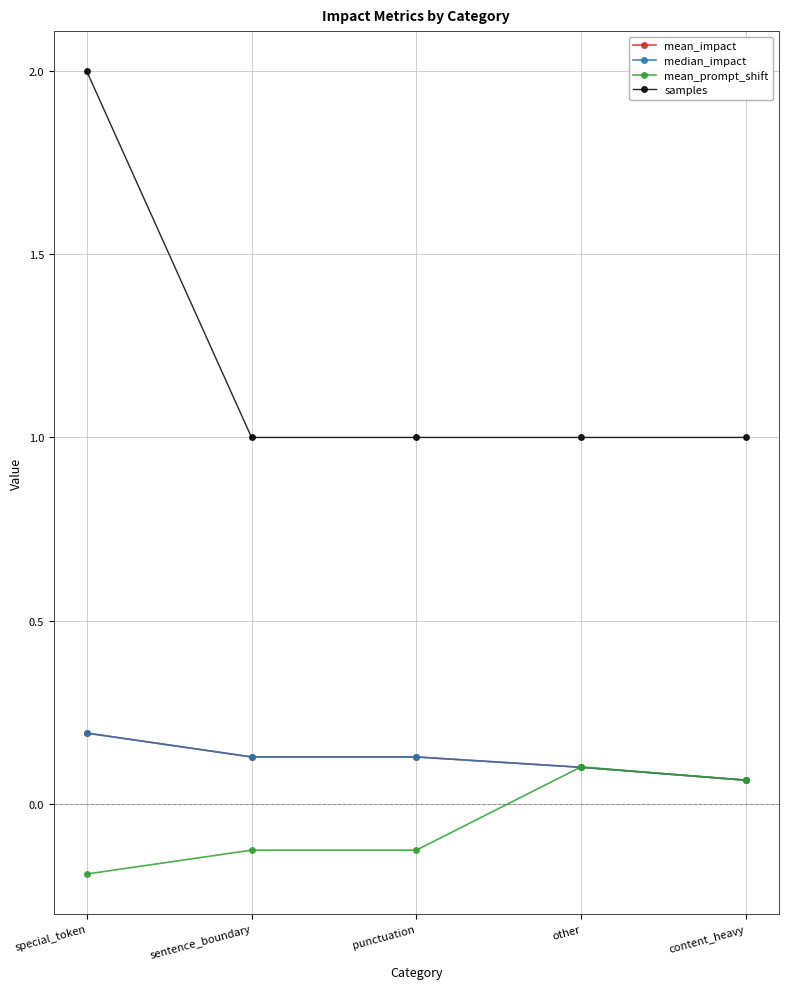

At which category does the chart reach its minimum across all series?

special_token